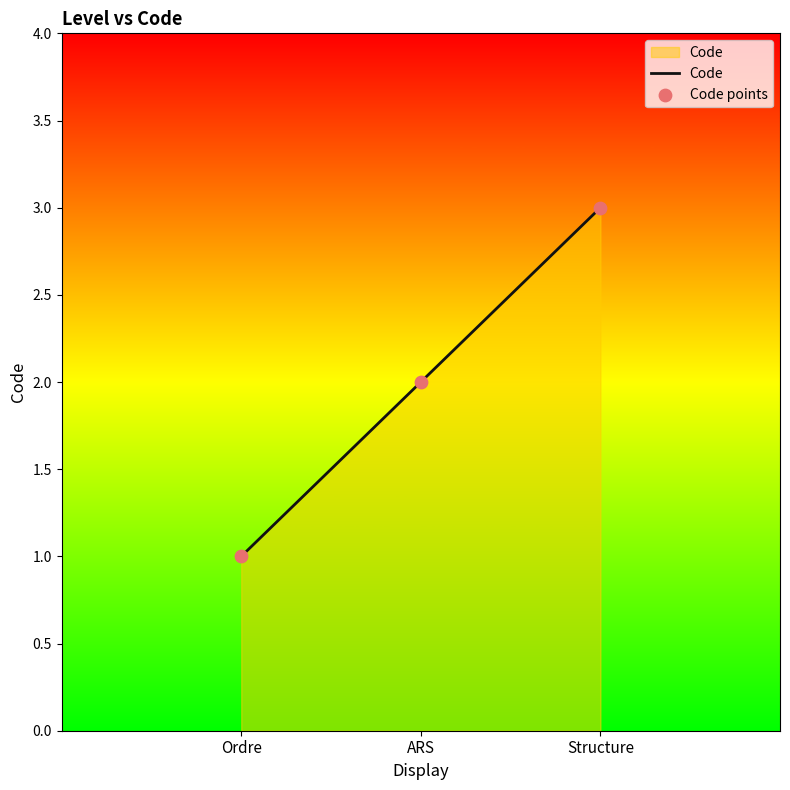

Which label corresponds to the largest value in the chart?

Structure